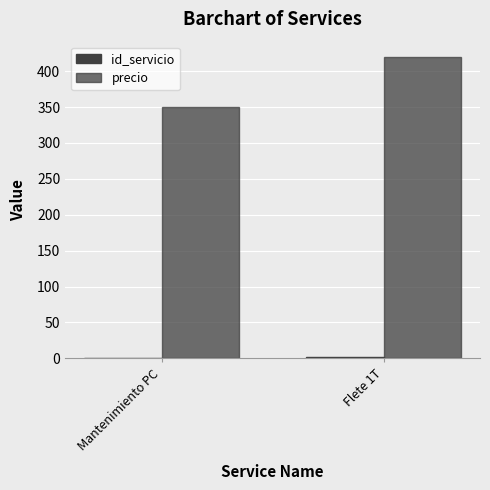

How many distinct data groups are displayed?

2